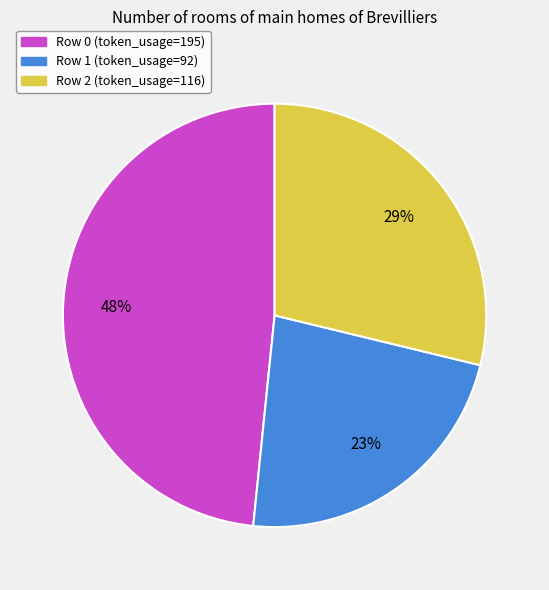

To the nearest percent, what percentage of the pie is Row 2?

29%